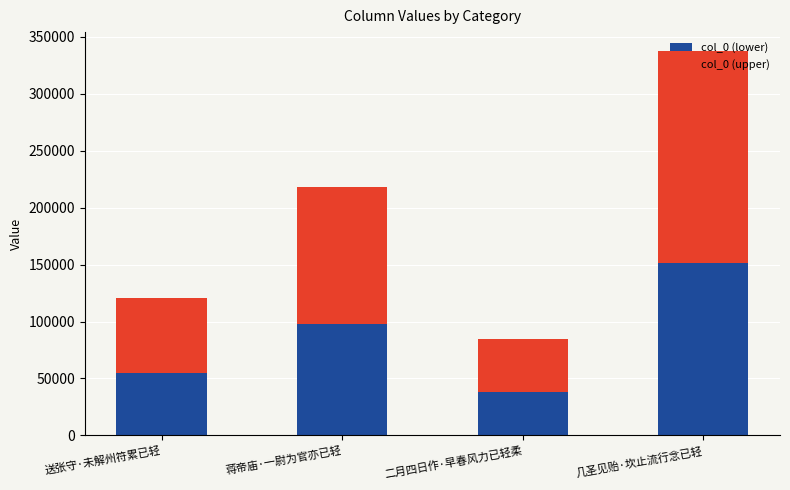

Rank the categories by col_0 (lower) value from highest to lowest.

几圣见贻·坎止流行念已轻, 蒋帝庙·一尉为官亦已轻, 送张守·未解州符累已轻, 二月四日作·早春风力已轻柔